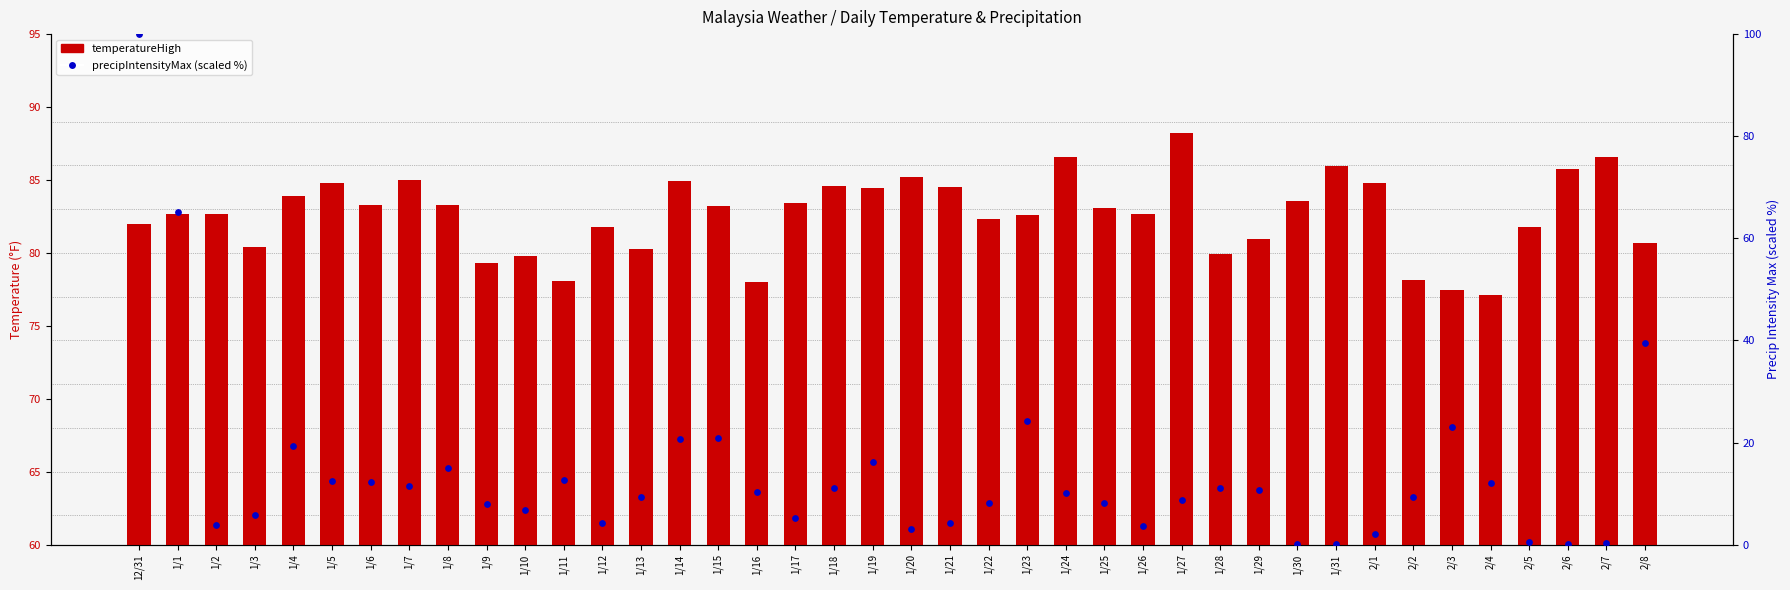

Is the value of precipIntensityMax (scaled %) at 1/15 greater than the value of temperatureHigh at 1/16?

No